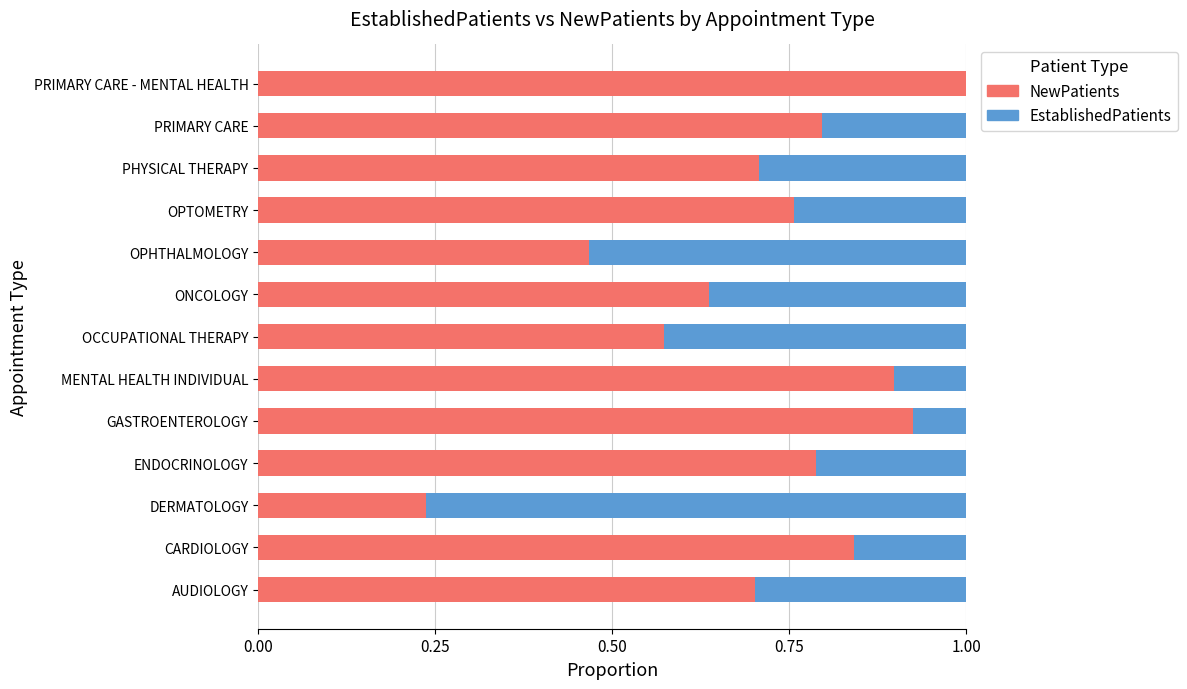

What is the maximum value for NewPatients?

1.0